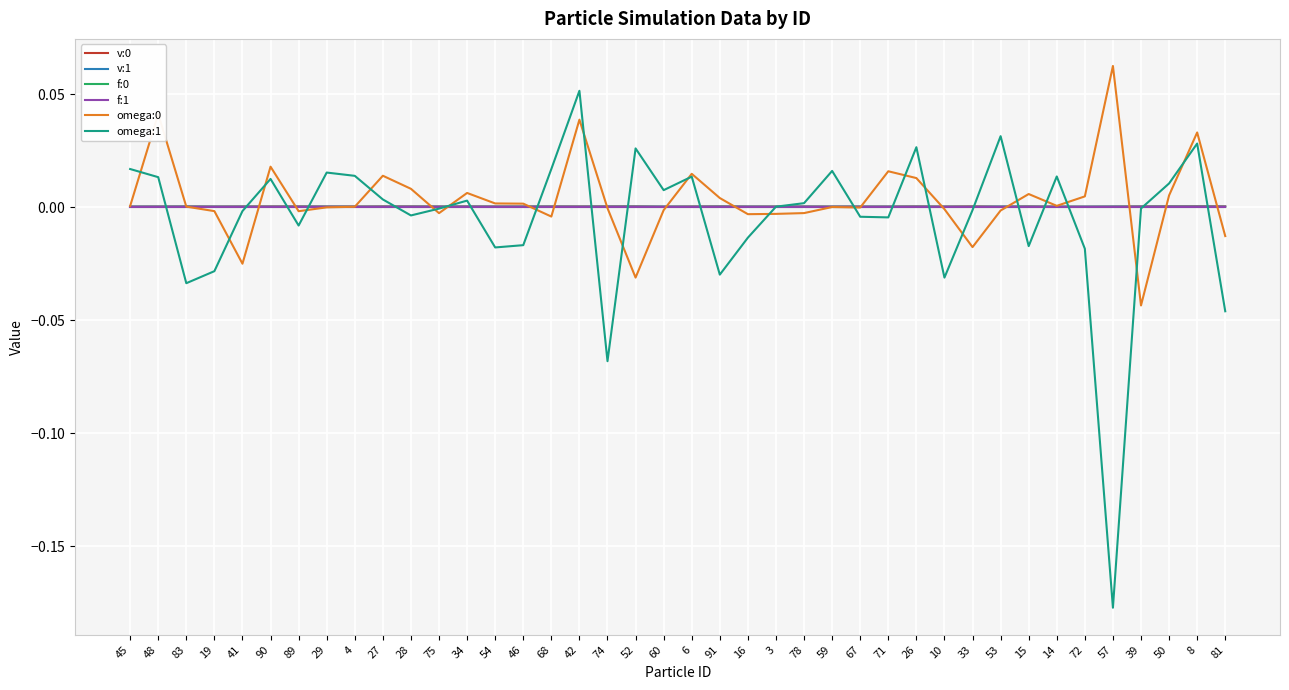

Rank the categories by f:0 value from highest to lowest.

26, 15, 60, 3, 6, 78, 71, 67, 16, 33, 59, 91, 52, 50, 81, 39, 4, 19, 41, 90, 45, 48, 83, 72, 89, 42, 8, 14, 75, 74, 57, 46, 29, 54, 53, 68, 27, 28, 34, 10